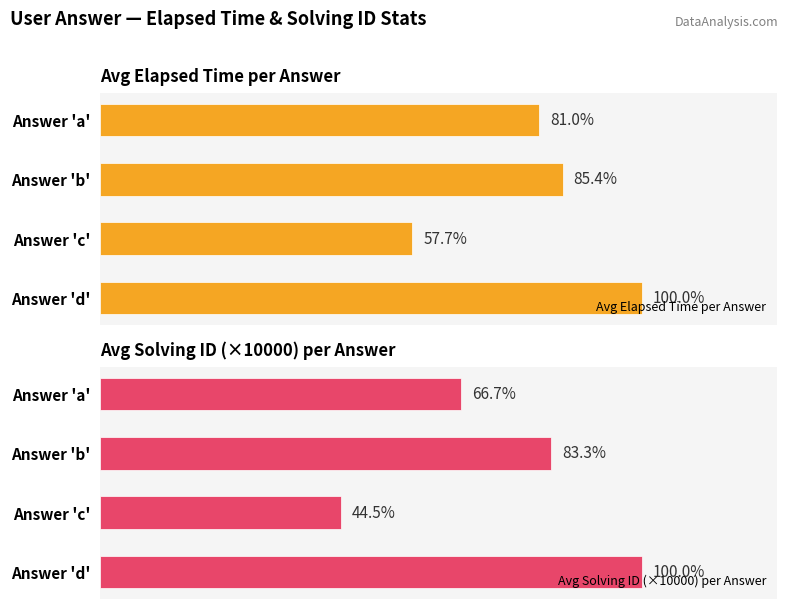

List the series in order of their peak value, lowest first.

Avg Elapsed Time per Answer, Avg Solving ID (×10000) per Answer